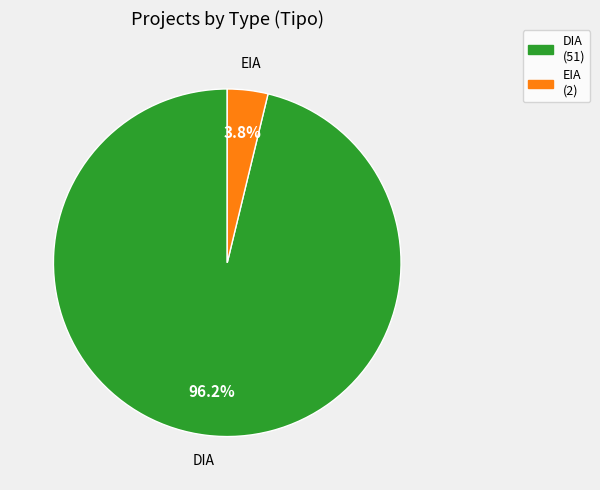

Does any single category account for the majority?

Yes